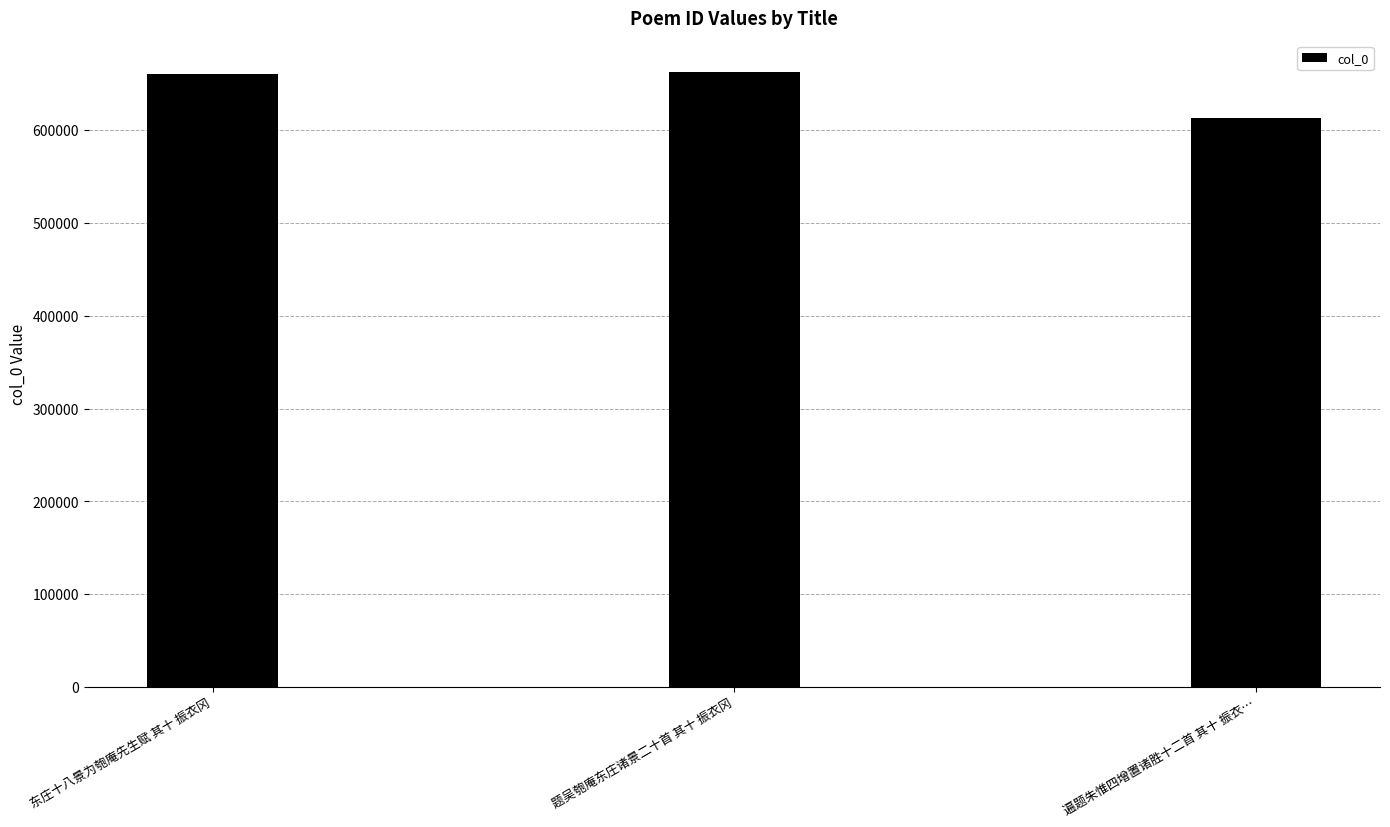

What is the sum of all values?

1936172